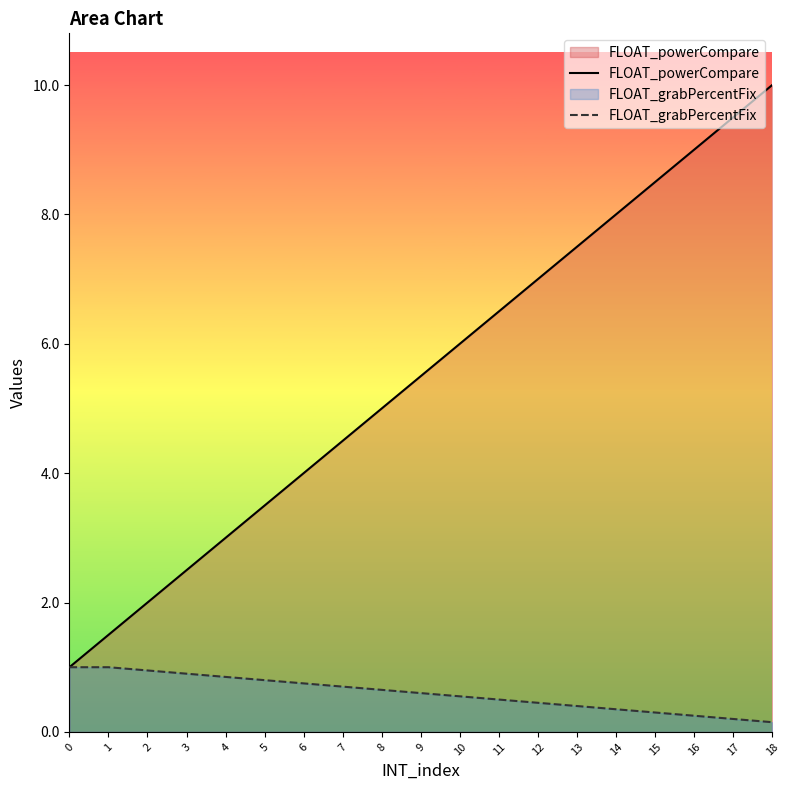

The FLOAT_grabPercentFix series shows 0.4 at 4. True or false?

False